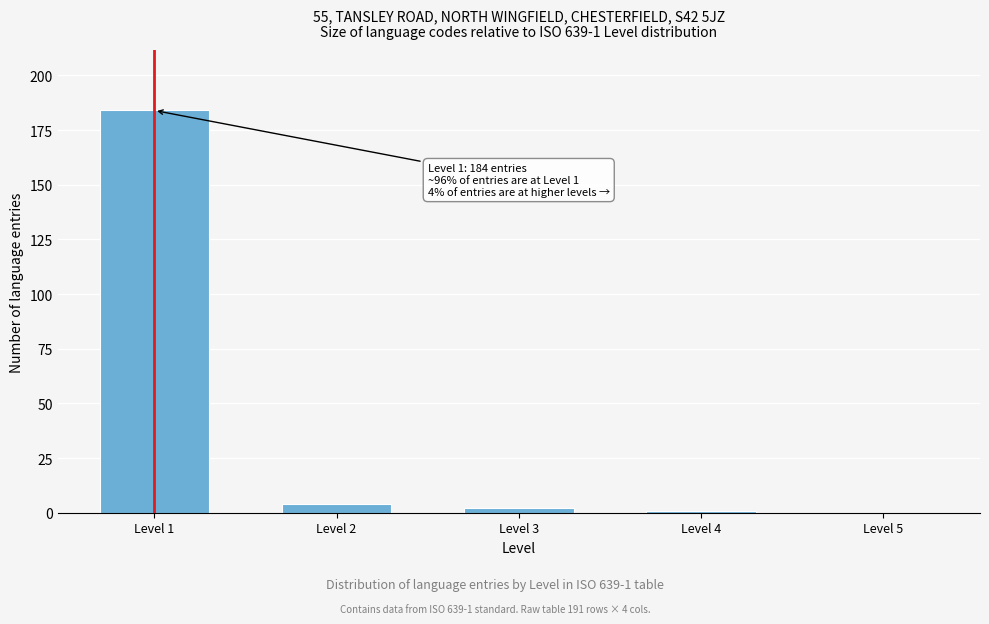

Reading right to left, extract all data points from this chart.

Level 5=0	Level 4=1	Level 3=2	Level 2=4	Level 1=184